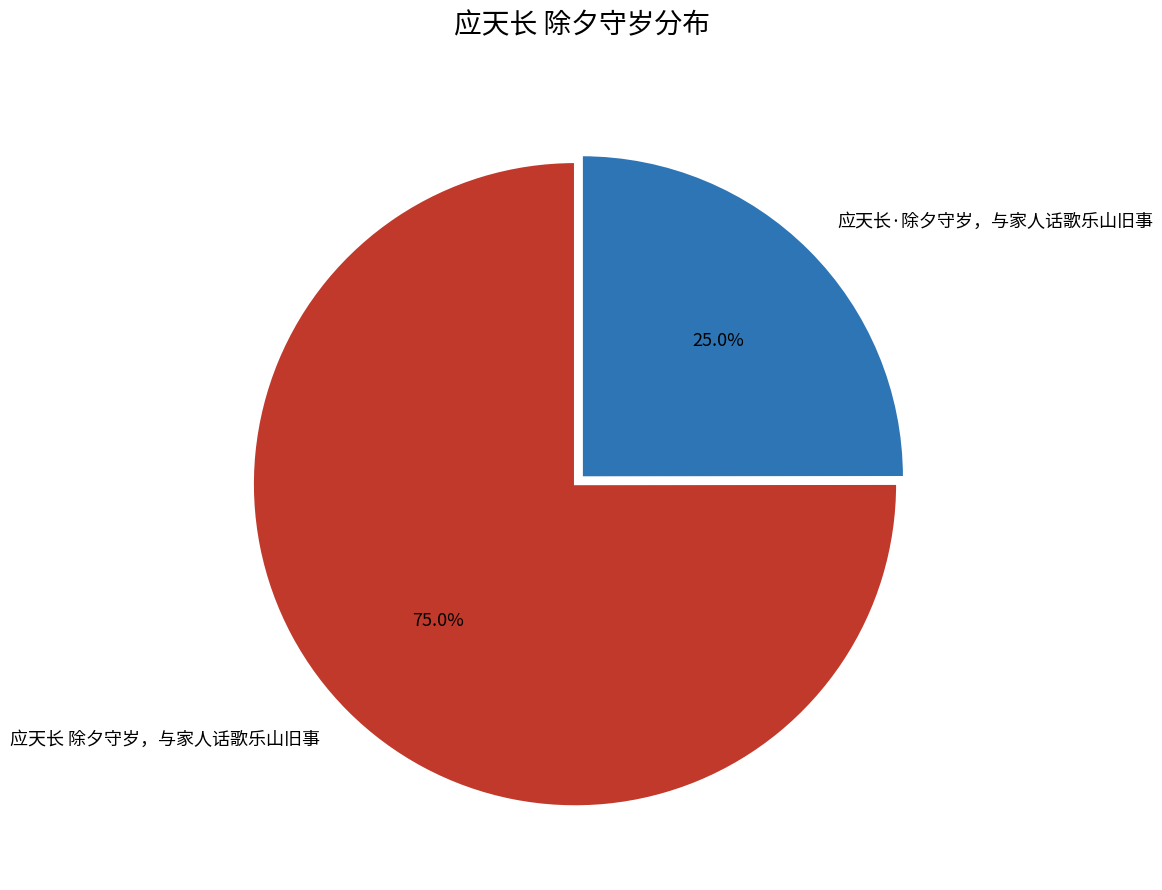

What percentage is NOT represented by 应天长 除夕守岁，与家人话歌乐山旧事?

25.0%